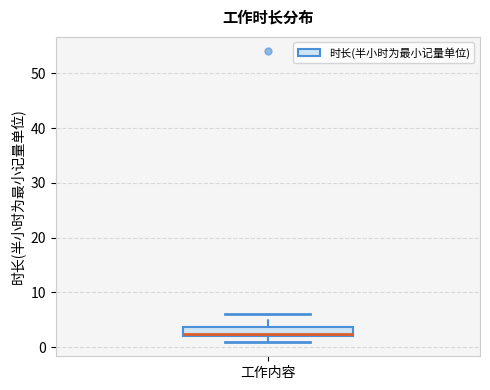

Where does the median line of the box for 工作内容 sit on the y-axis? The values are not printed on the chart, so give them approximately, as read against the axis.

3